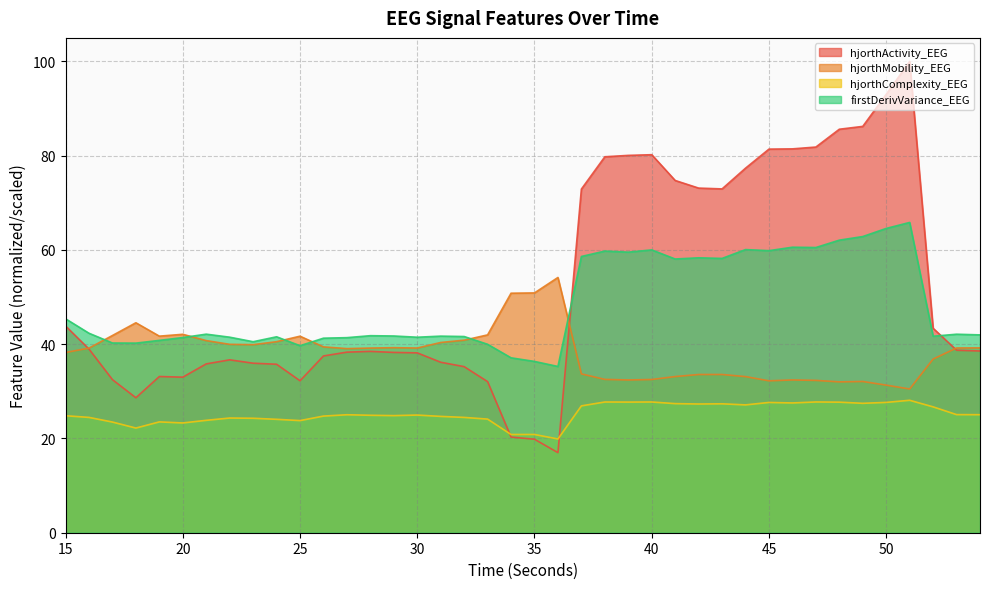

Where is hjorthMobility_EEG nearest to the value 42?

33